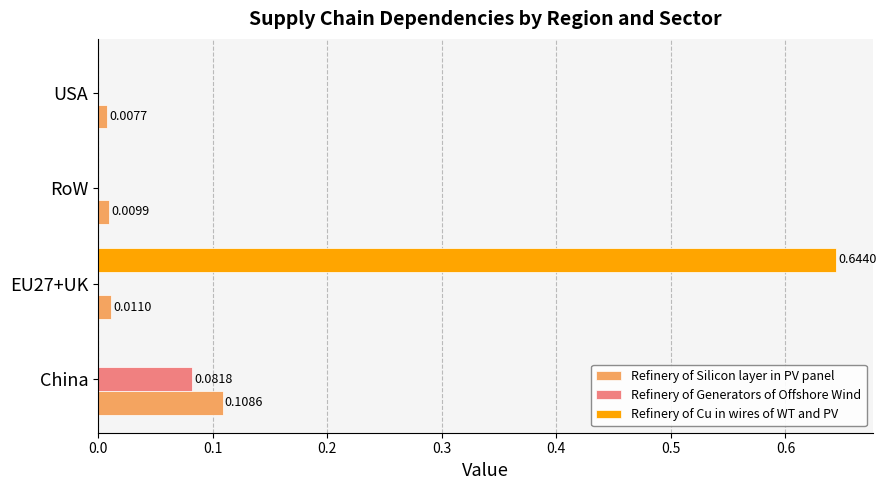

At which label is Refinery of Silicon layer in PV panel closest to 0?

USA